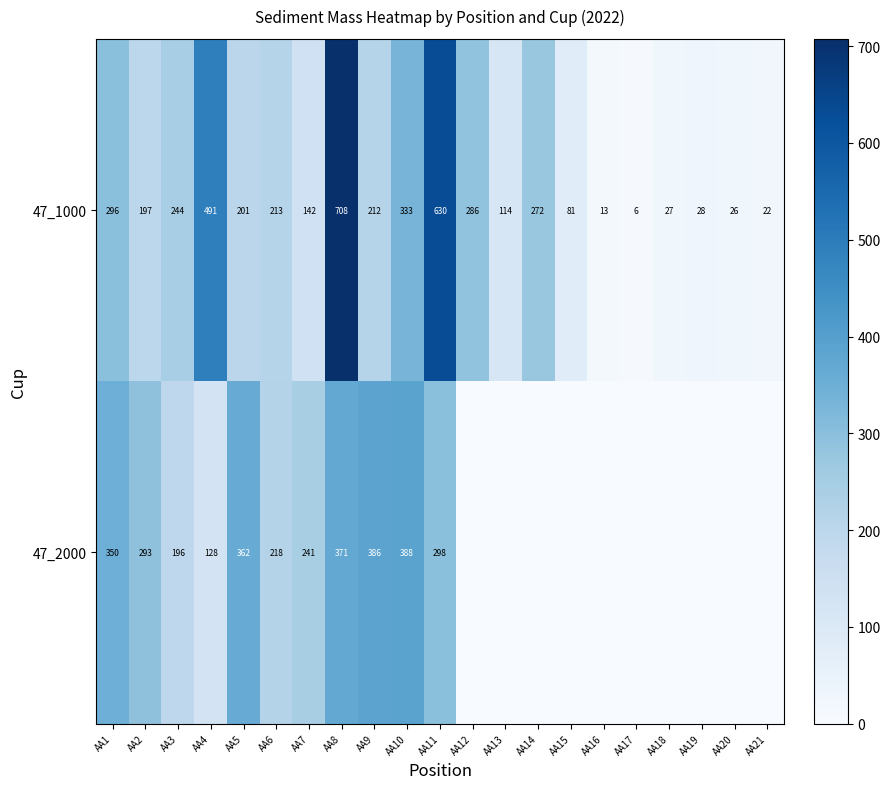

The 47_2000 series shows 375.5 at AA7. True or false?

False